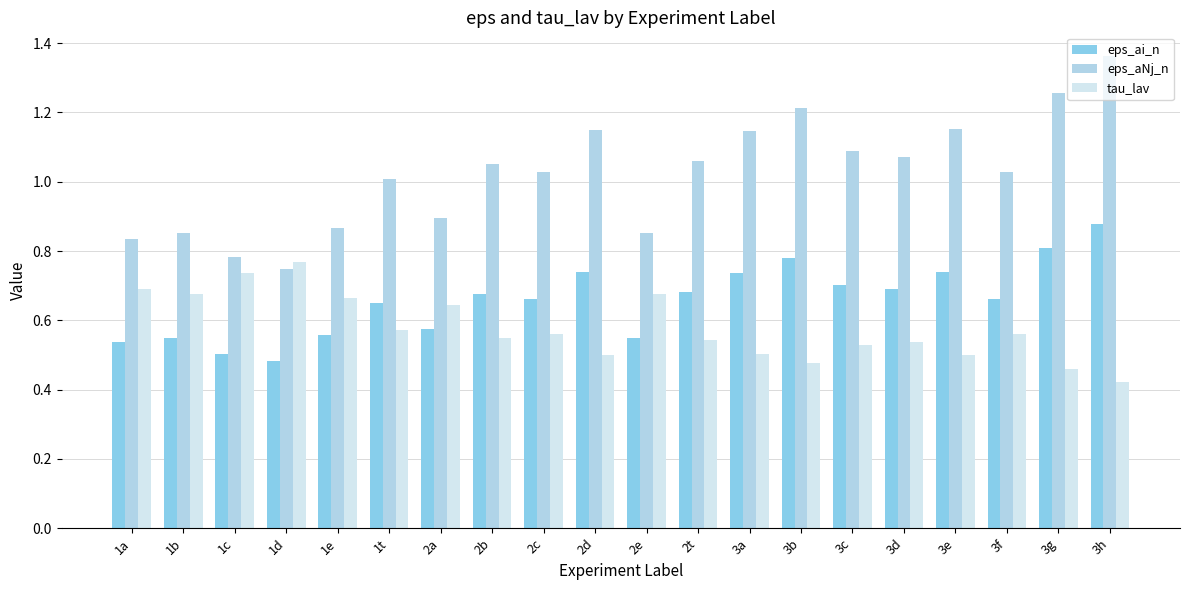

Which category has the highest value in the eps_ai_n series?

3h